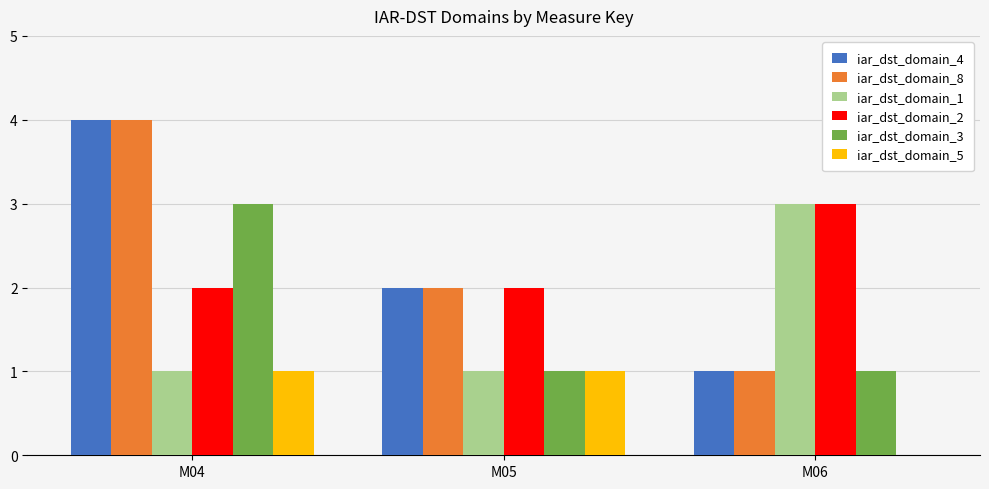

What are all the series names shown in the legend?

iar_dst_domain_4, iar_dst_domain_8, iar_dst_domain_1, iar_dst_domain_2, iar_dst_domain_3, iar_dst_domain_5